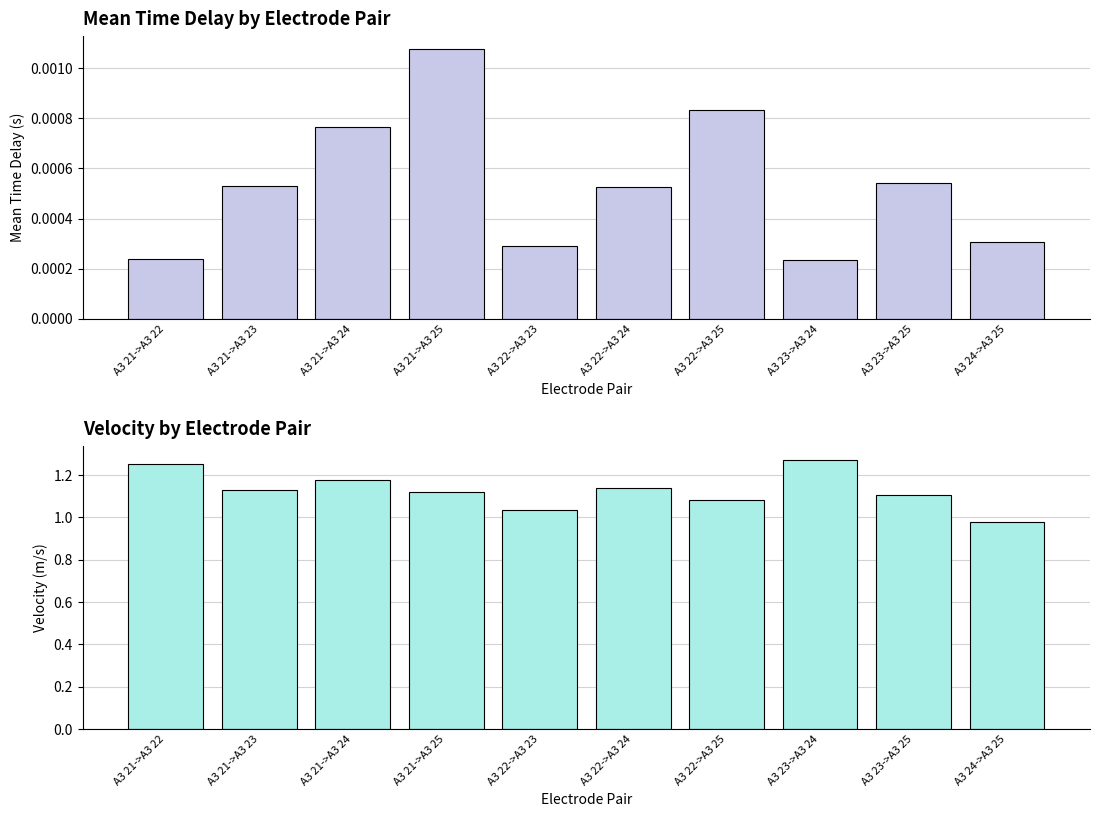

Which series has the largest range (max minus min)?

Velocity (m/s)